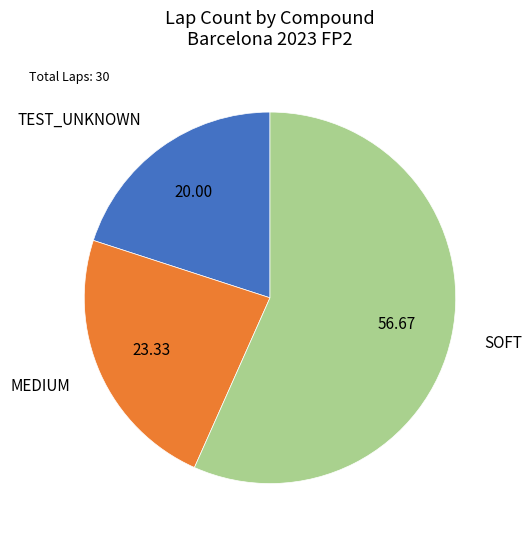

Approximately how many times larger is the value at TEST_UNKNOWN compared to MEDIUM?

0.9